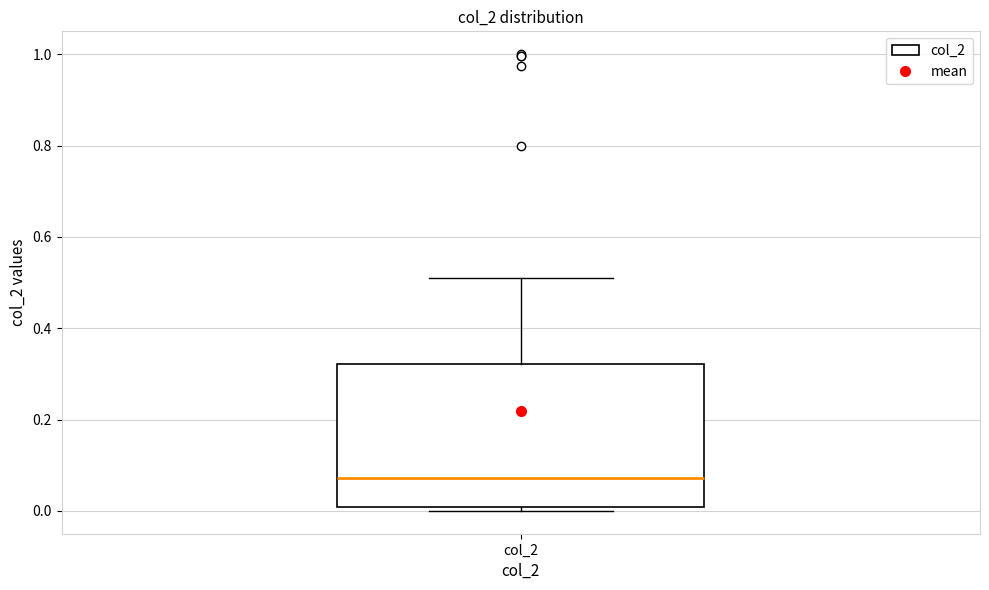

Transcribe this box plot: give where the median line is, the range the box spans, and where the two whiskers end, as read against the y-axis. The values are not printed on the chart, so give them approximately, as read against the axis.

median 0.08, box 0.00 to 0.32, whiskers 0.00 (just below the box's lower edge) to 0.50